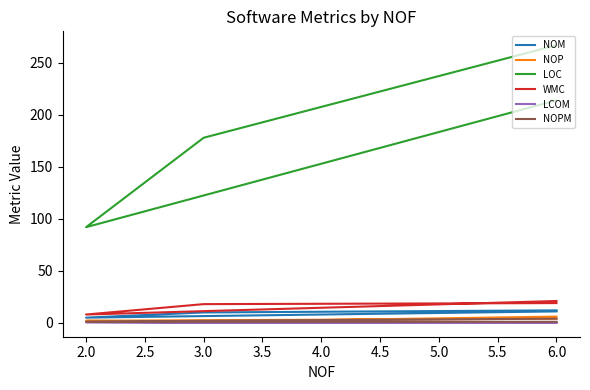

What are all the series names shown in the legend?

NOM, NOP, LOC, WMC, LCOM, NOPM